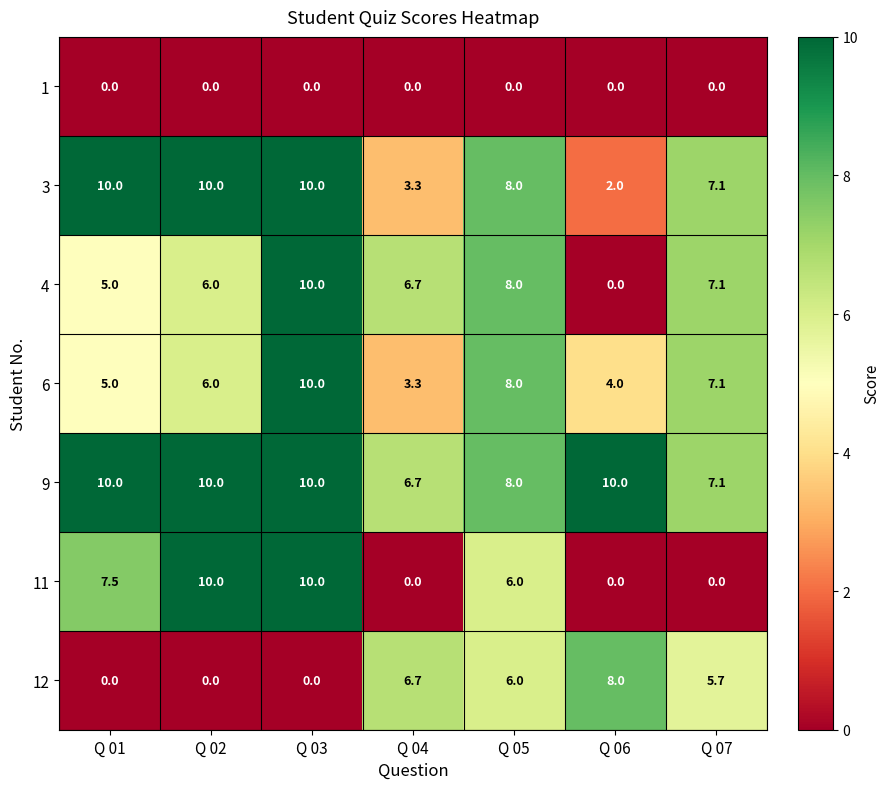

What is the total value across all series at Q 01?

37.5